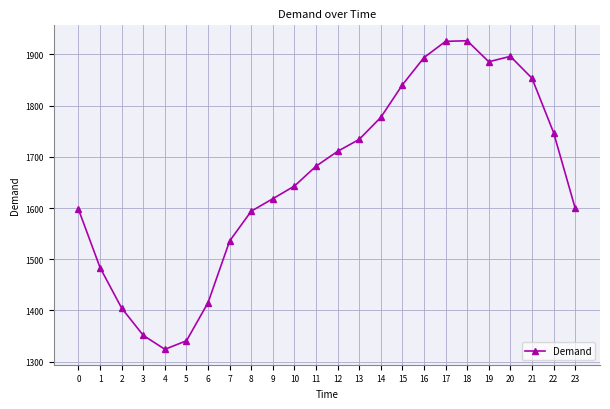

True or false: the data shows 1777.1 at 14.

True